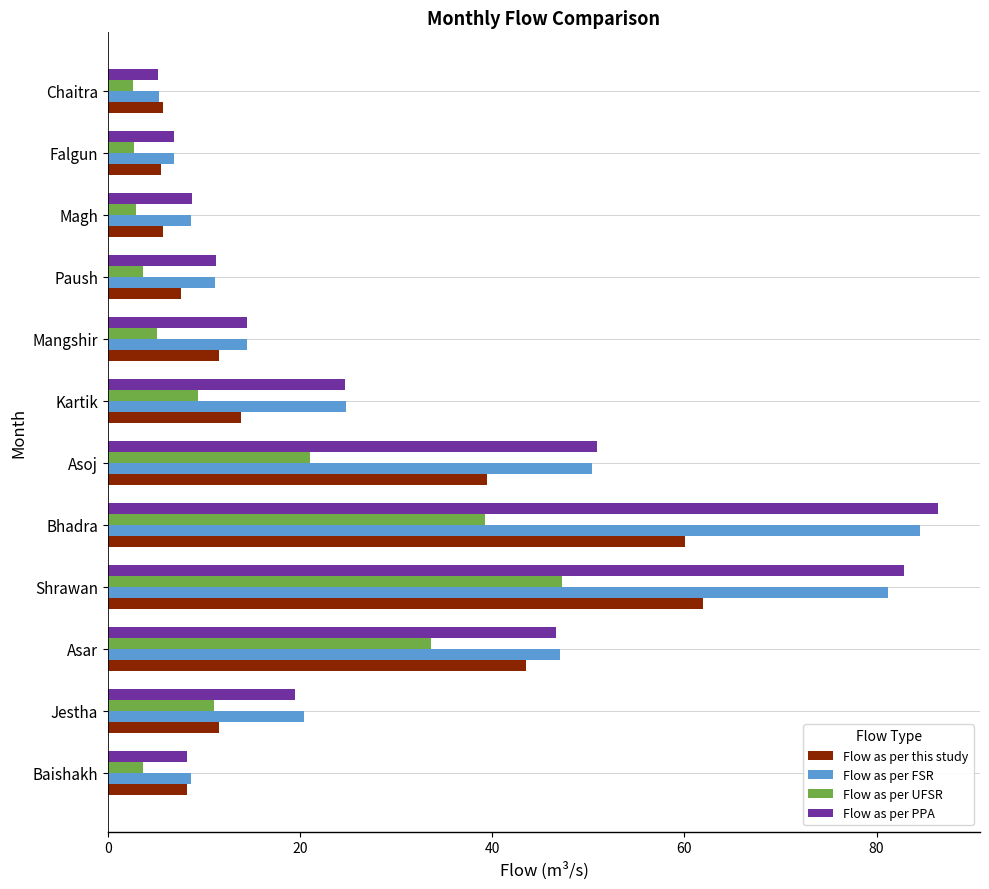

What is the difference between the Flow as per FSR values at Magh and Jestha?

11.7